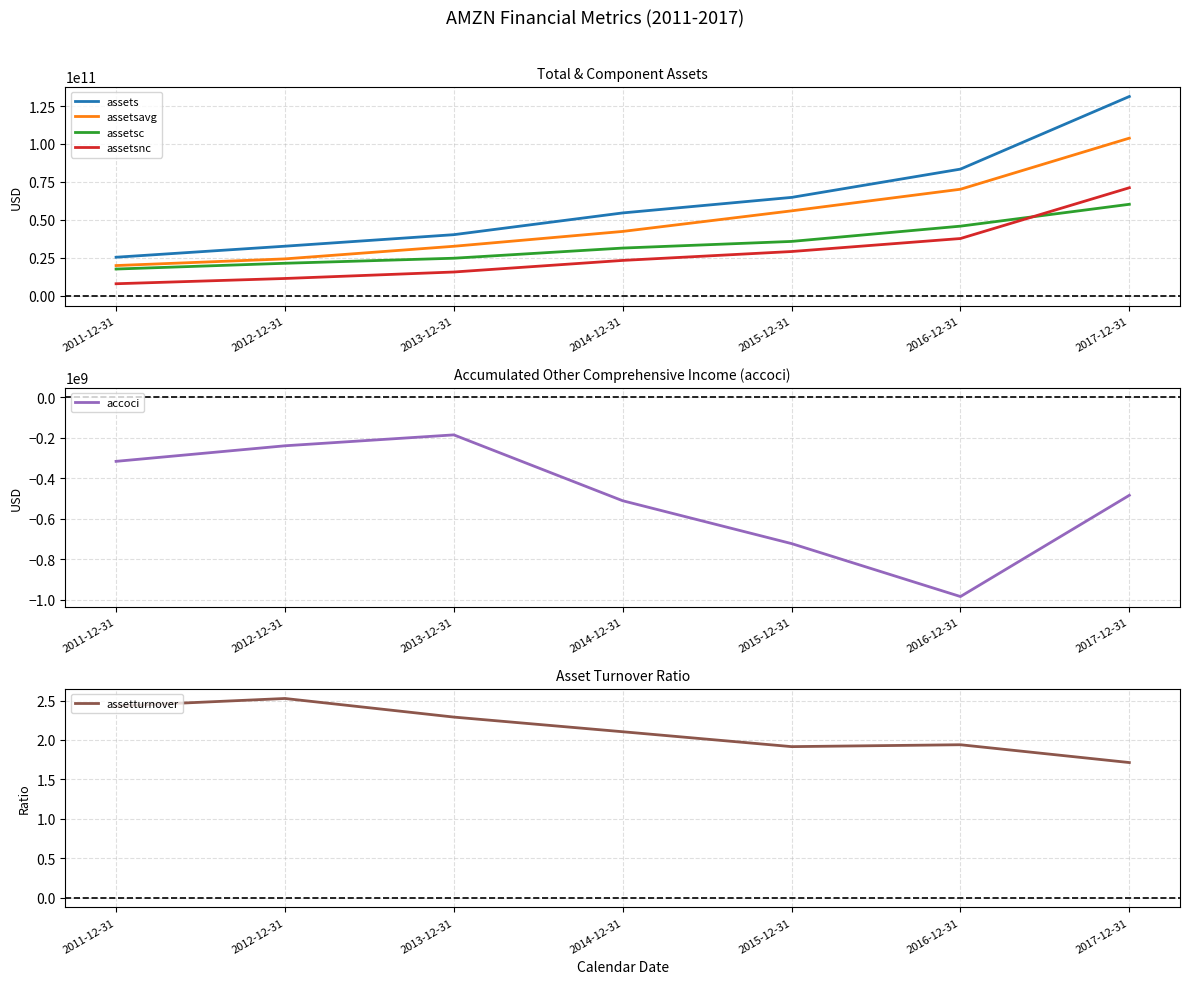

Reading left to right, list all the values displayed in this chart.

assets: 2011-12-31=25278000000.0	2012-12-31=32555000000.0	2013-12-31=40159000000.0	2014-12-31=54505000000.0	2015-12-31=64747000000.0	2016-12-31=83402000000.0	2017-12-31=131310000000.0
assetsavg: 2011-12-31=19788750000.0	2012-12-31=24187500000.0	2013-12-31=32505000000.0	2014-12-31=42296500000.0	2015-12-31=55873000000.0	2016-12-31=70125750000.0	2017-12-31=103831750000.0
assetsc: 2011-12-31=17490000000.0	2012-12-31=21296000000.0	2013-12-31=24625000000.0	2014-12-31=31327000000.0	2015-12-31=35705000000.0	2016-12-31=45781000000.0	2017-12-31=60197000000.0
assetsnc: 2011-12-31=7788000000.0	2012-12-31=11259000000.0	2013-12-31=15534000000.0	2014-12-31=23178000000.0	2015-12-31=29042000000.0	2016-12-31=37621000000.0	2017-12-31=71113000000.0
accoci: 2011-12-31=-316000000.0	2012-12-31=-239000000.0	2013-12-31=-185000000.0	2014-12-31=-511000000.0	2015-12-31=-723000000.0	2016-12-31=-985000000.0	2017-12-31=-484000000.0
assetturnover: 2011-12-31=2.4	2012-12-31=2.5	2013-12-31=2.3	2014-12-31=2.1	2015-12-31=1.9	2016-12-31=1.9	2017-12-31=1.7